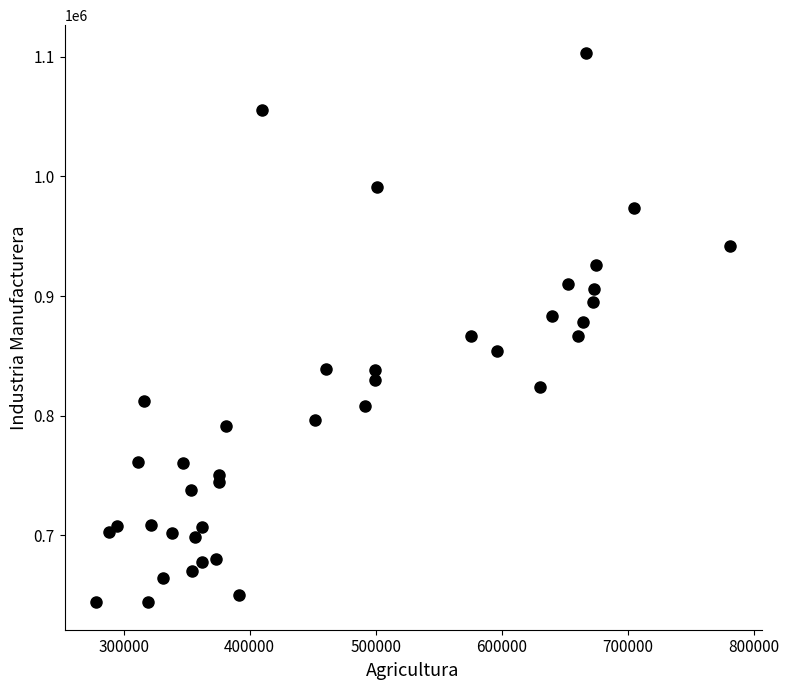

What is the range of X values (max minus min)?

502916